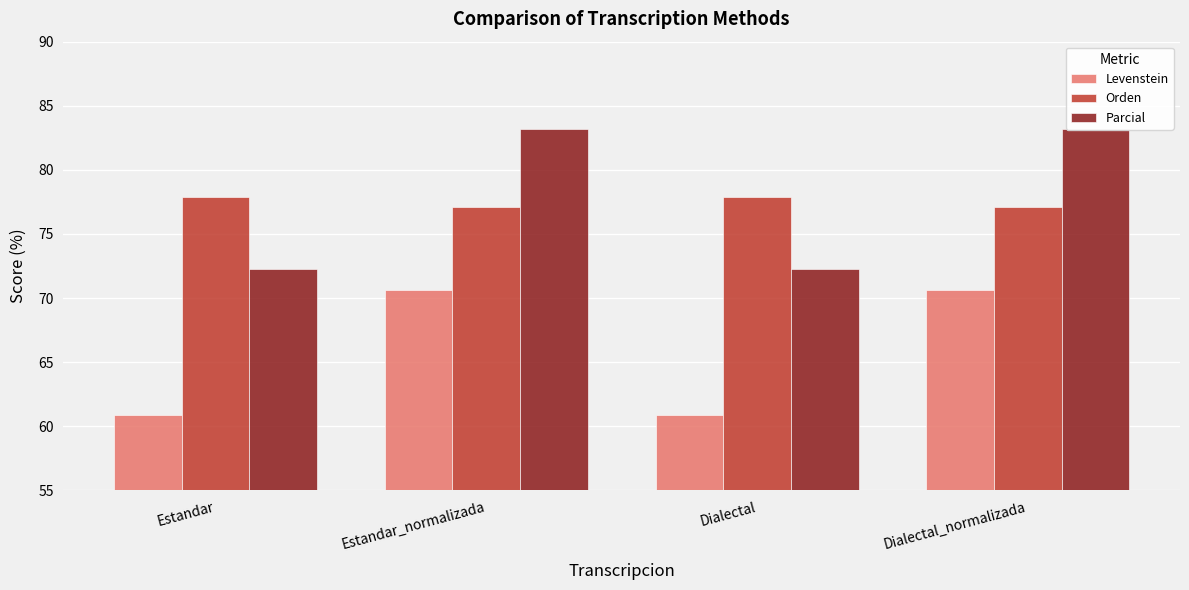

Reading left to right, transcribe all the data shown in this chart.

Levenstein: 60.9	70.6	60.9	70.6
Orden: 77.9	77.1	77.9	77.1
Parcial: 72.2	83.2	72.2	83.2